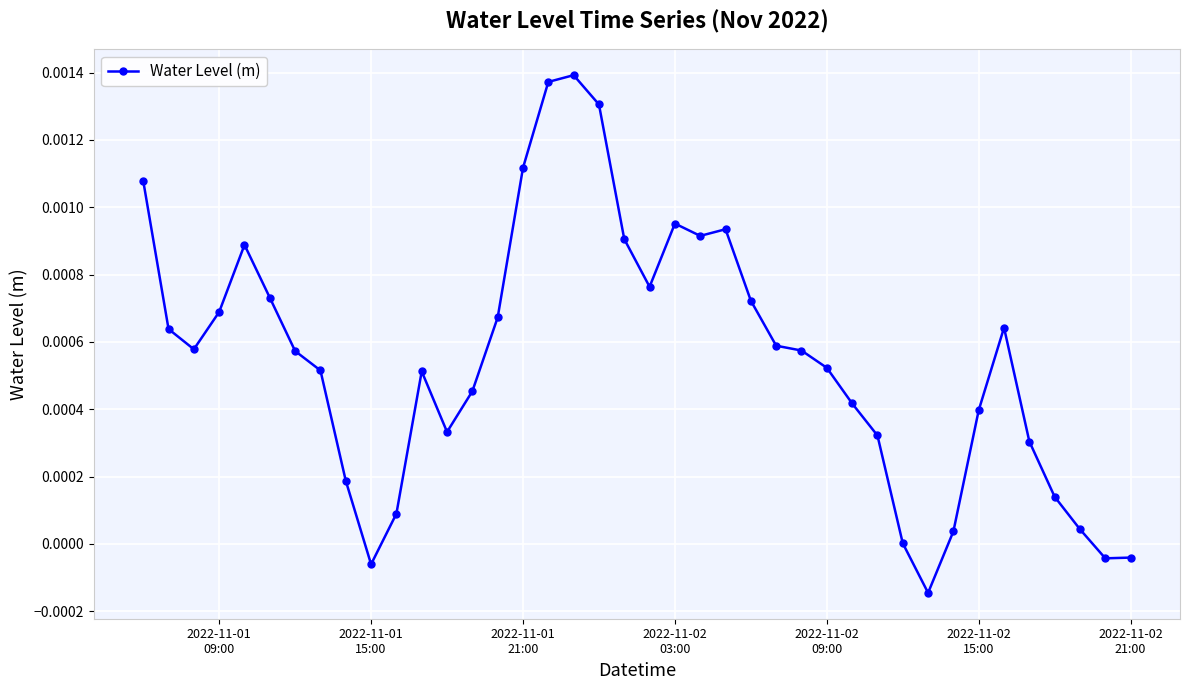

True or false: the data has more than 2 interior local peaks.

True